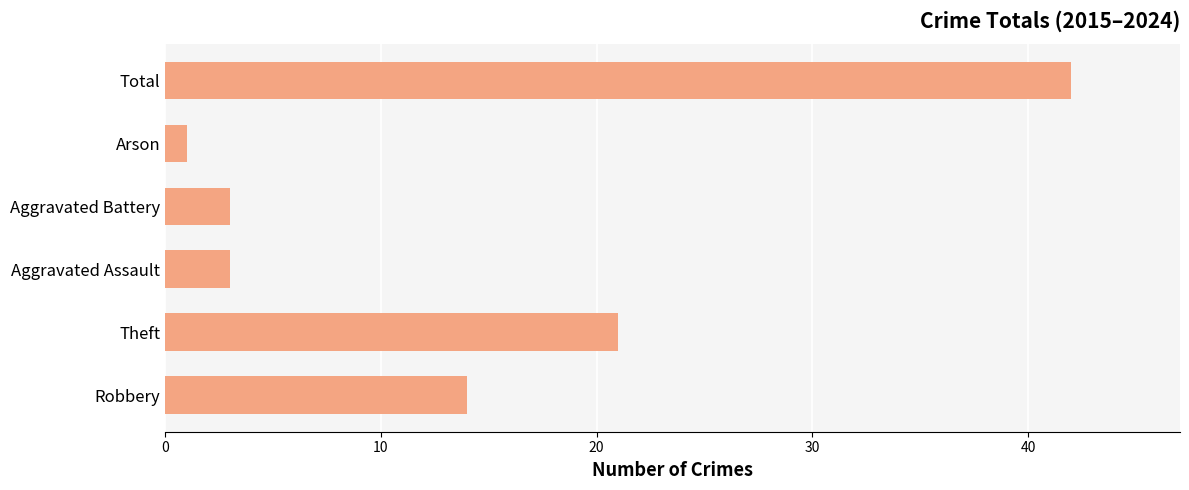

What is the greatest value displayed?

42